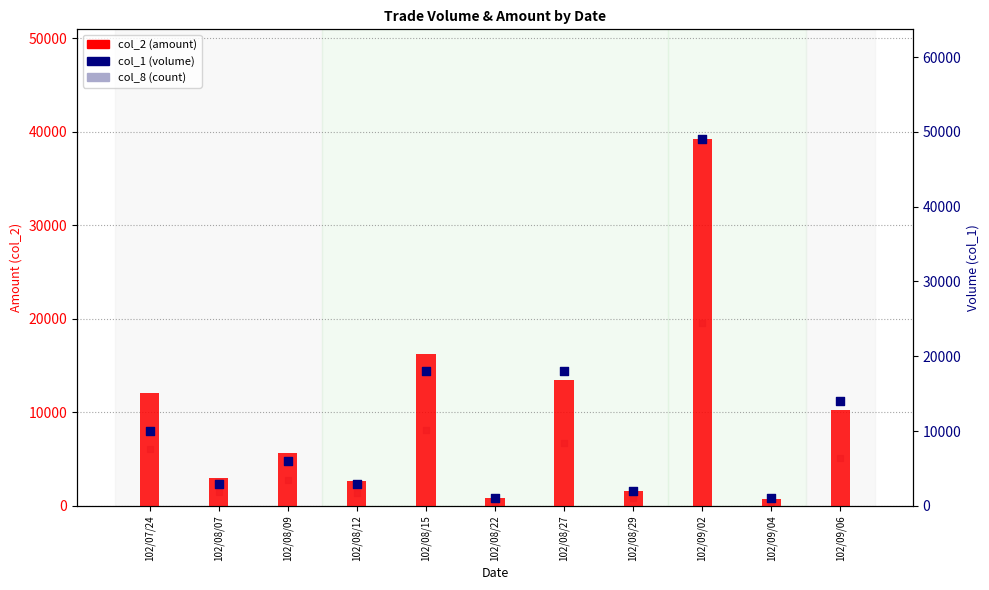

Which series reaches the maximum Y coordinate?

col_1 (volume)